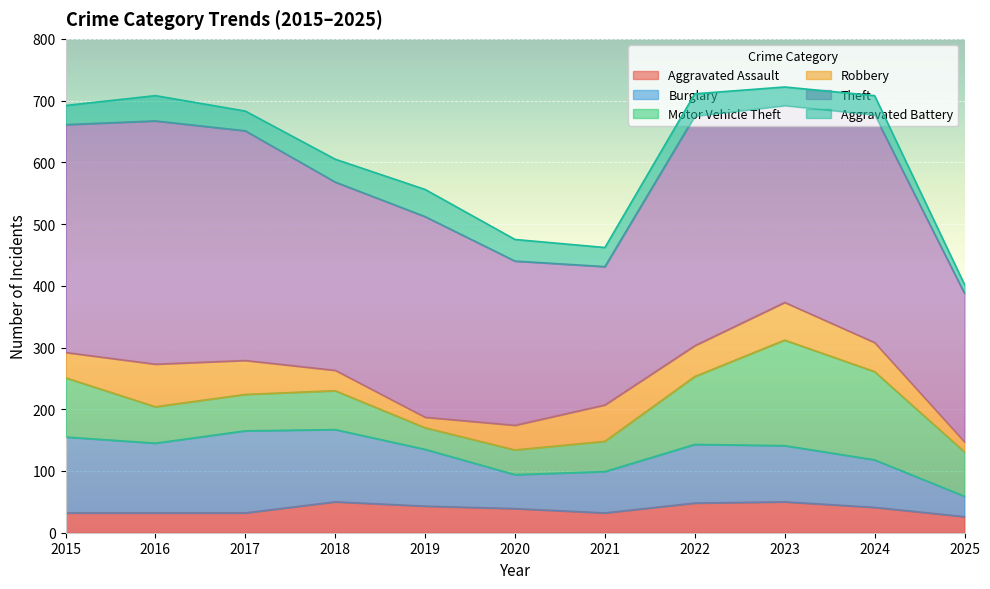

How many interior local valleys does the Burglary series have?

2